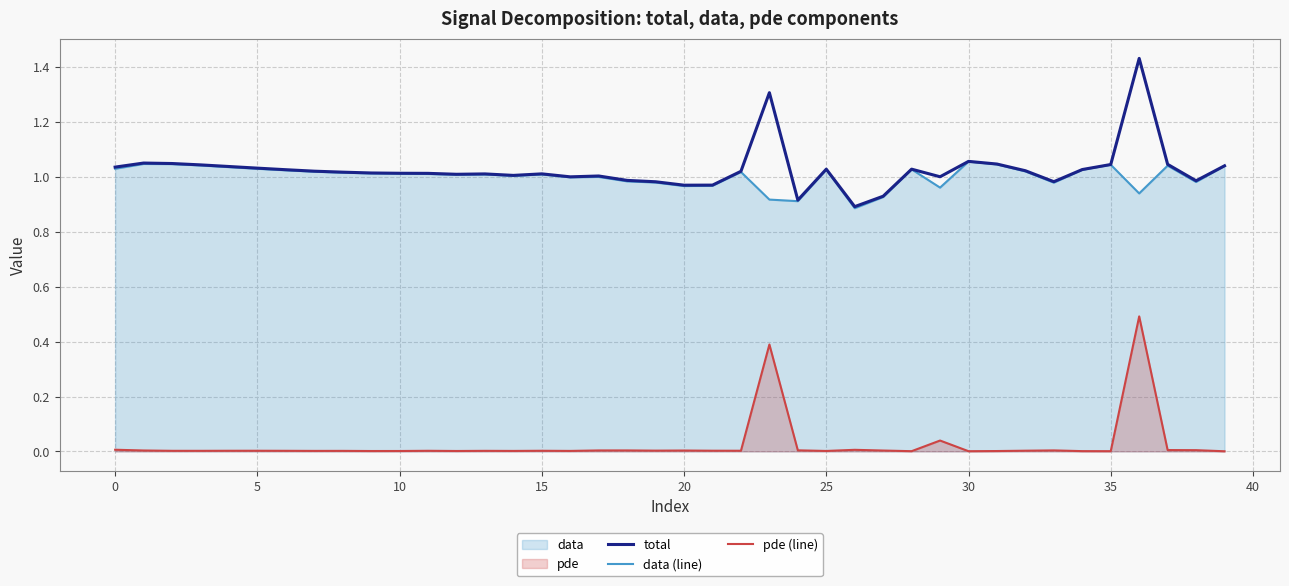

True or false: pde (line) and data (line) intersect in this chart.

False